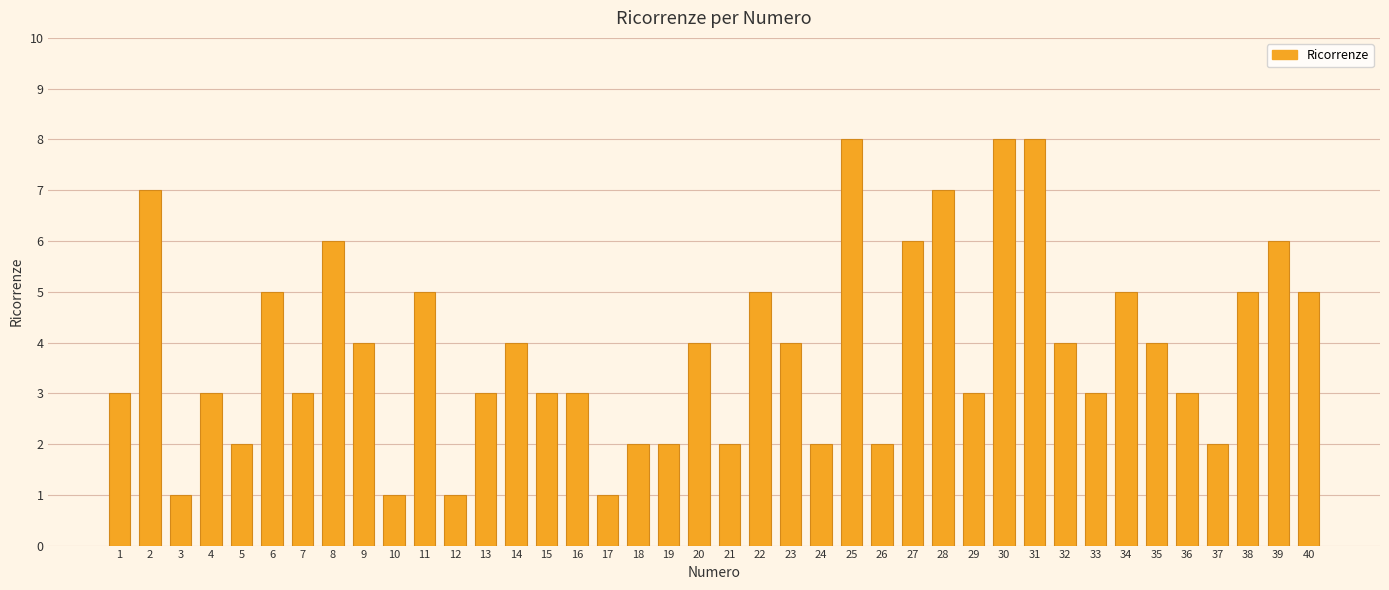

Reading left to right, what are all the values shown in this chart?

1=3	2=7	3=1	4=3	5=2	6=5	7=3	8=6	9=4	10=1	11=5	12=1	13=3	14=4	15=3	16=3	17=1	18=2	19=2	20=4	21=2	22=5	23=4	24=2	25=8	26=2	27=6	28=7	29=3	30=8	31=8	32=4	33=3	34=5	35=4	36=3	37=2	38=5	39=6	40=5